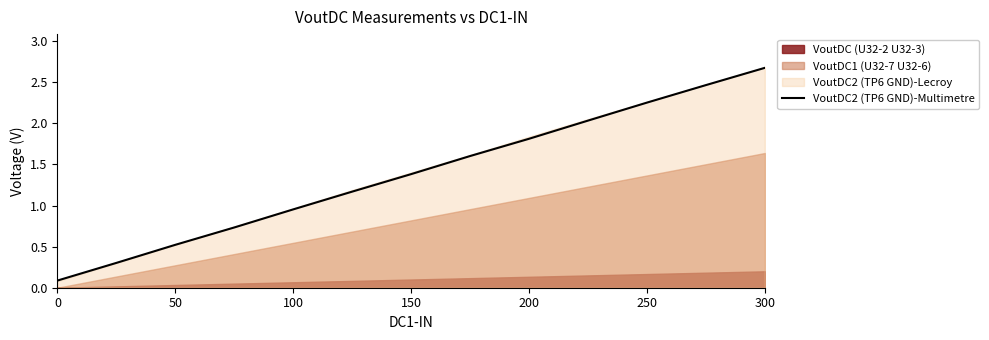

At which label is VoutDC2 (TP6 GND)-Multimetre closest to 1?

100